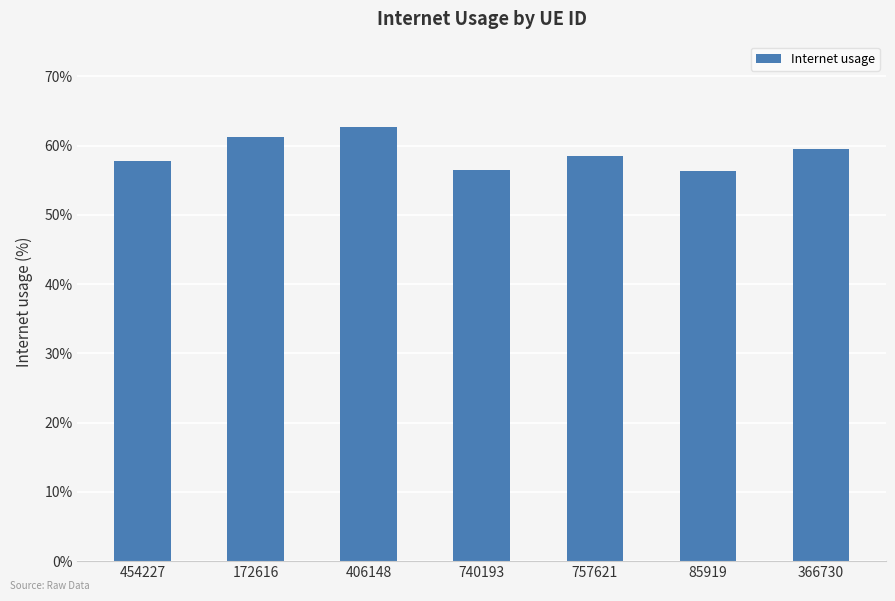

Reading right to left, extract all data points from this chart.

0.6	0.6	0.6	0.6	0.6	0.6	0.6